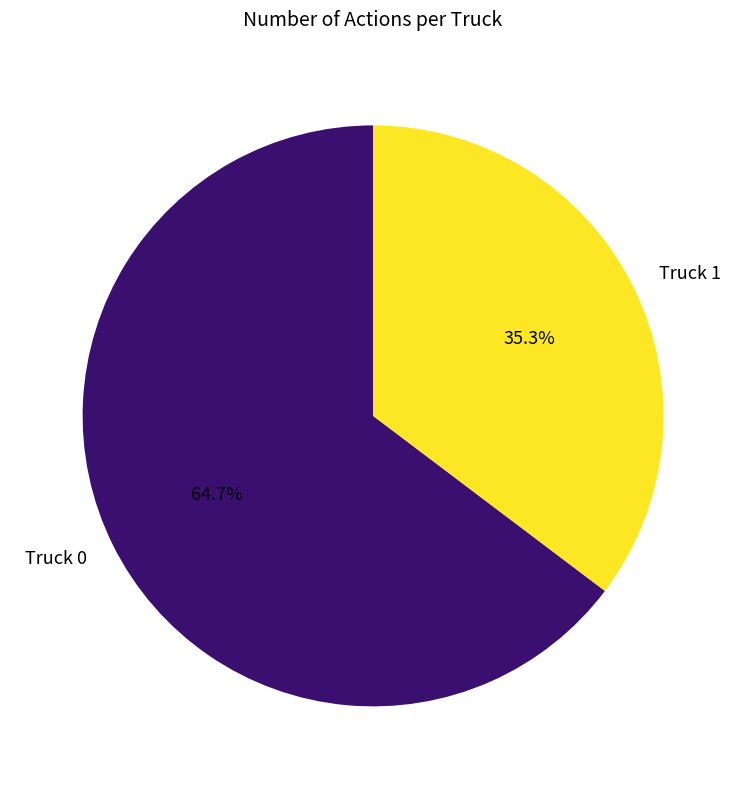

Rank the categories by value from highest to lowest.

Truck 0, Truck 1